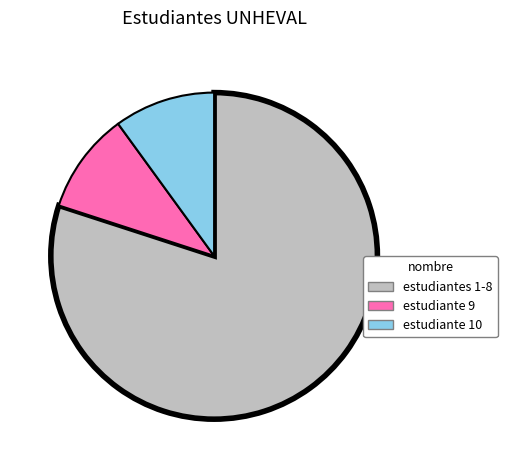

The estudiante 10 slice represents 1% of the pie. True or false?

False